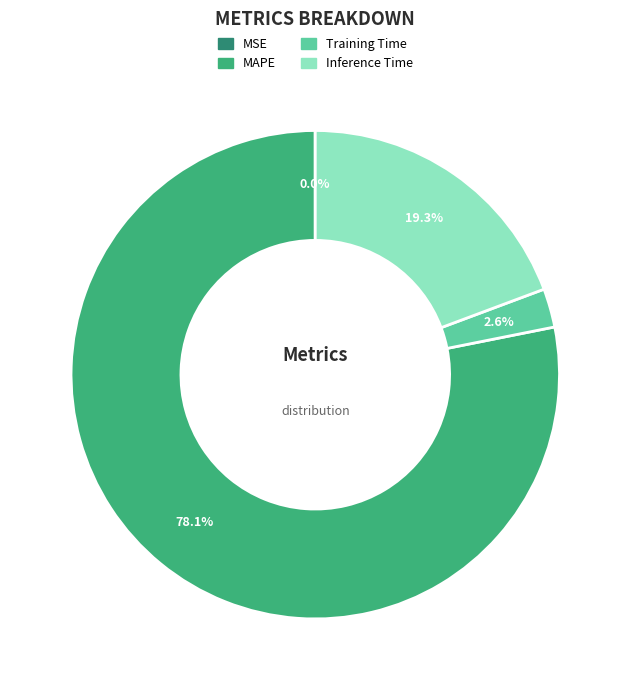

What percentage is NOT represented by Inference Time?

80.7%